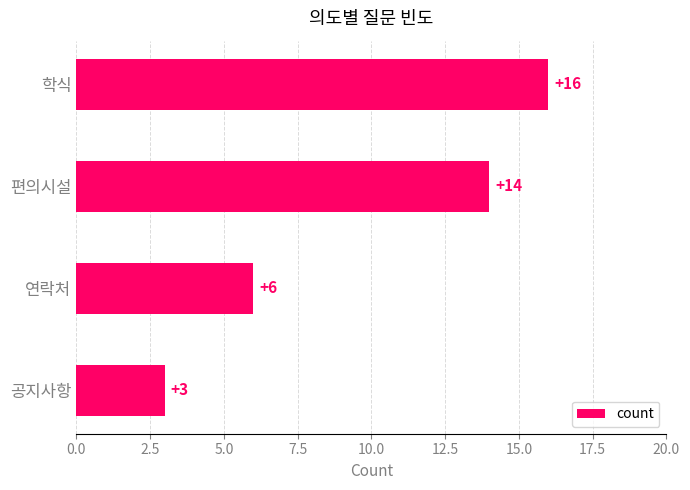

What value does the data have at 공지사항, to the nearest 5?

5